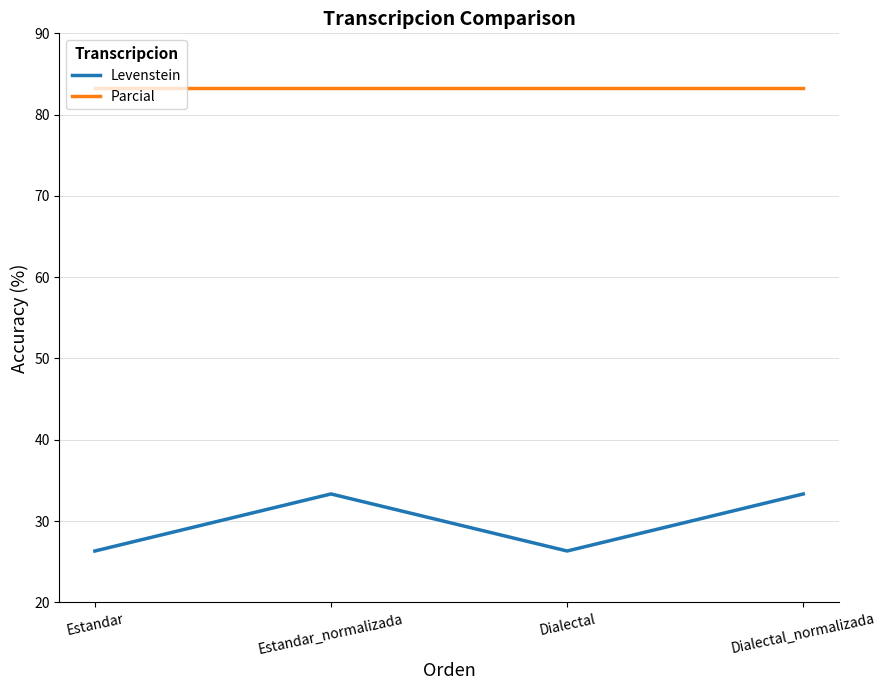

What is the difference between the highest and lowest values at Estandar_normalizada?

50.0